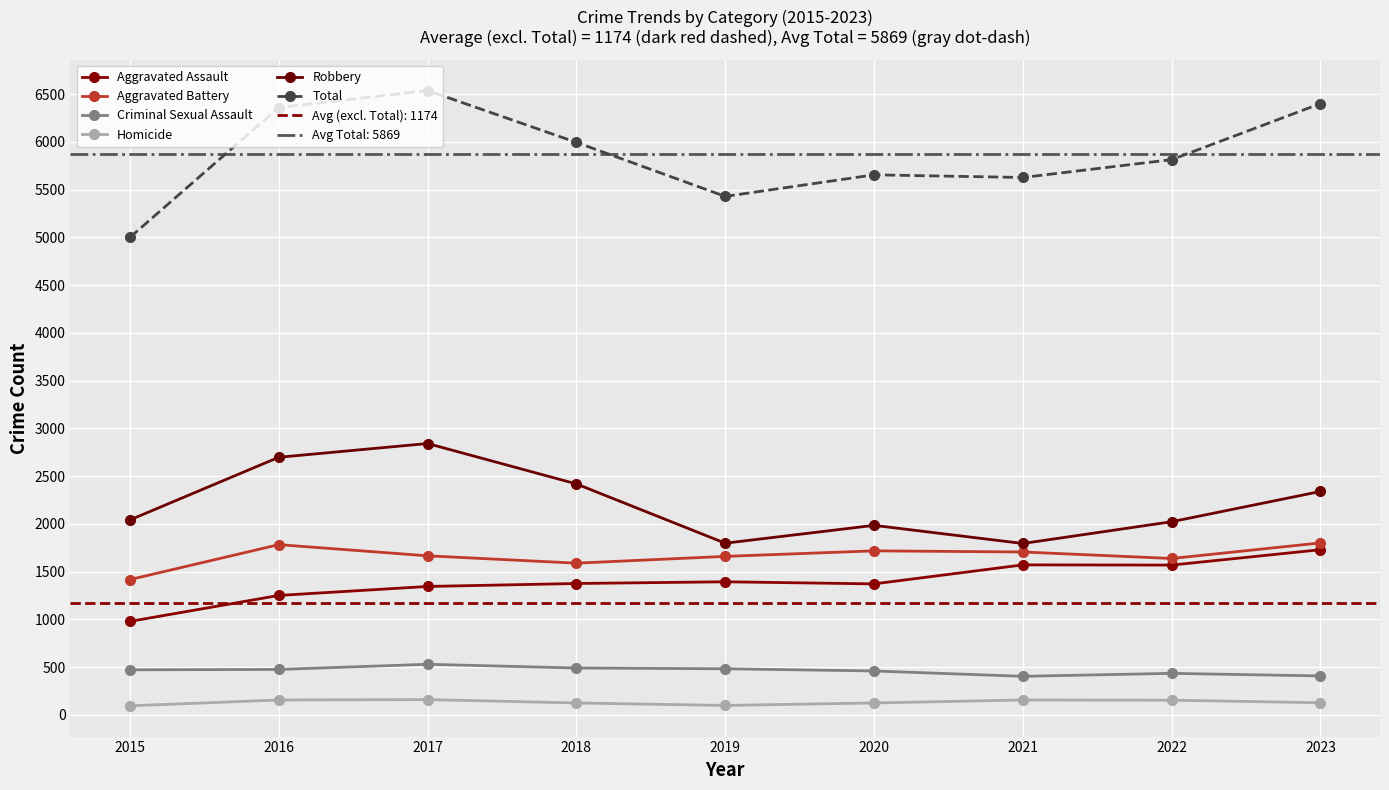

What is the value of the Total point at the 8th from the left?

5814